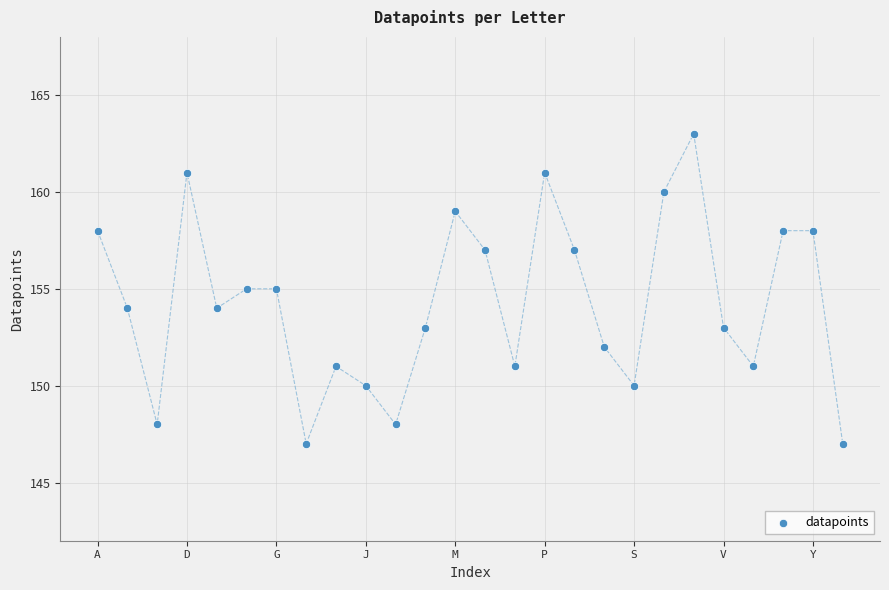

What is the range of Y values (max minus min)?

16